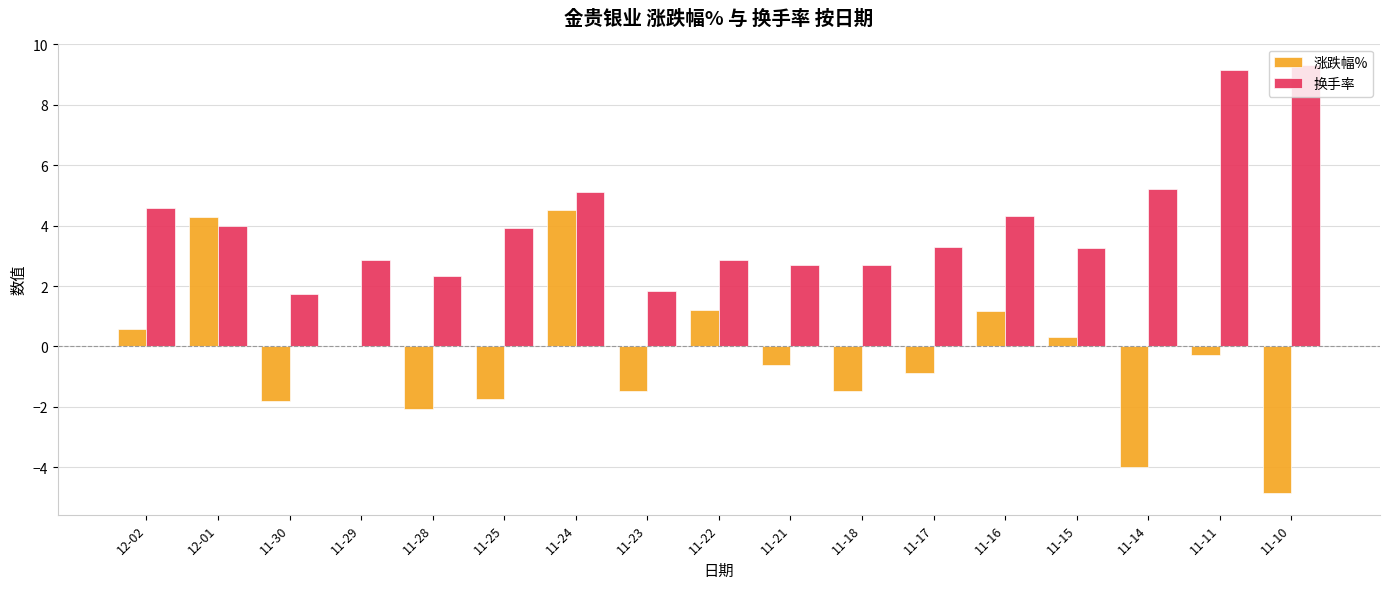

Between 11-24 and 11-21, which series saw the biggest shift?

涨跌幅%